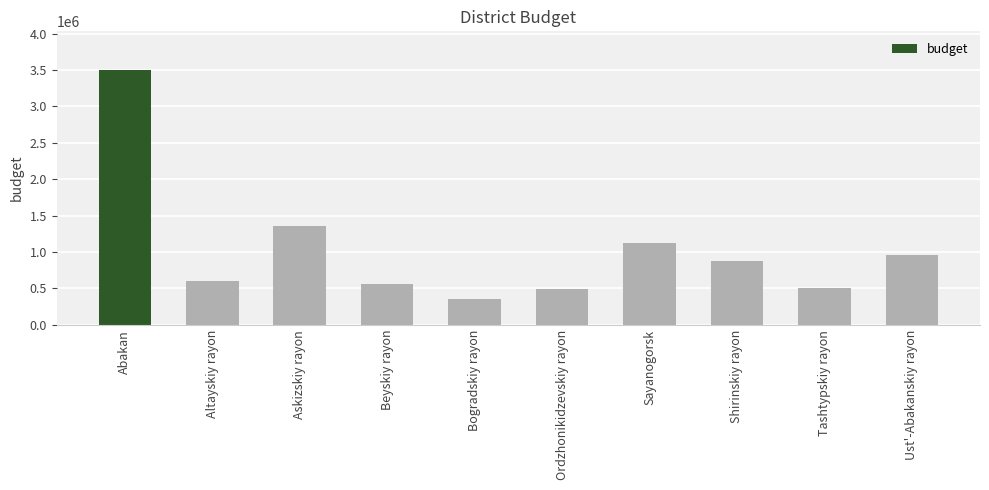

What is the average value?

1034952.5